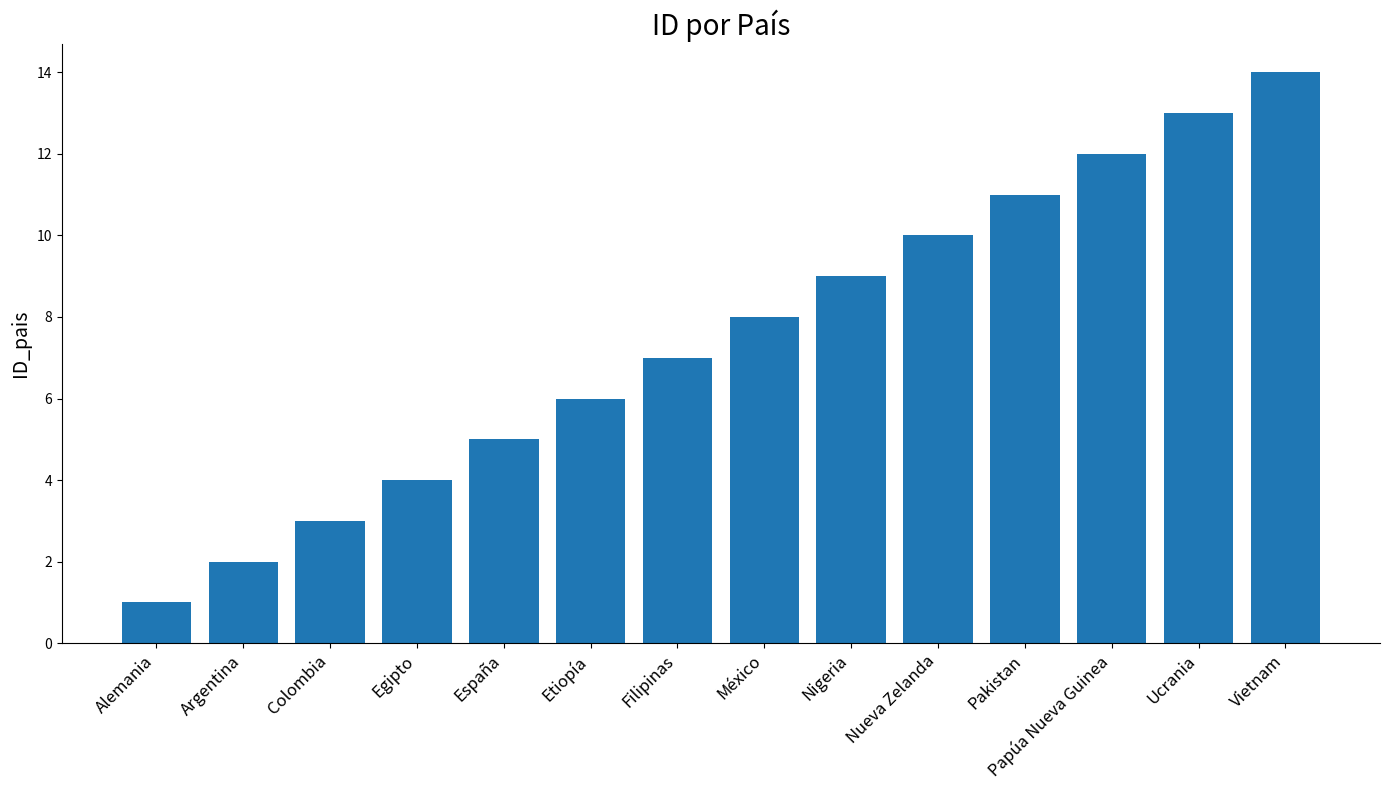

What is the difference between the maximum and minimum values?

13